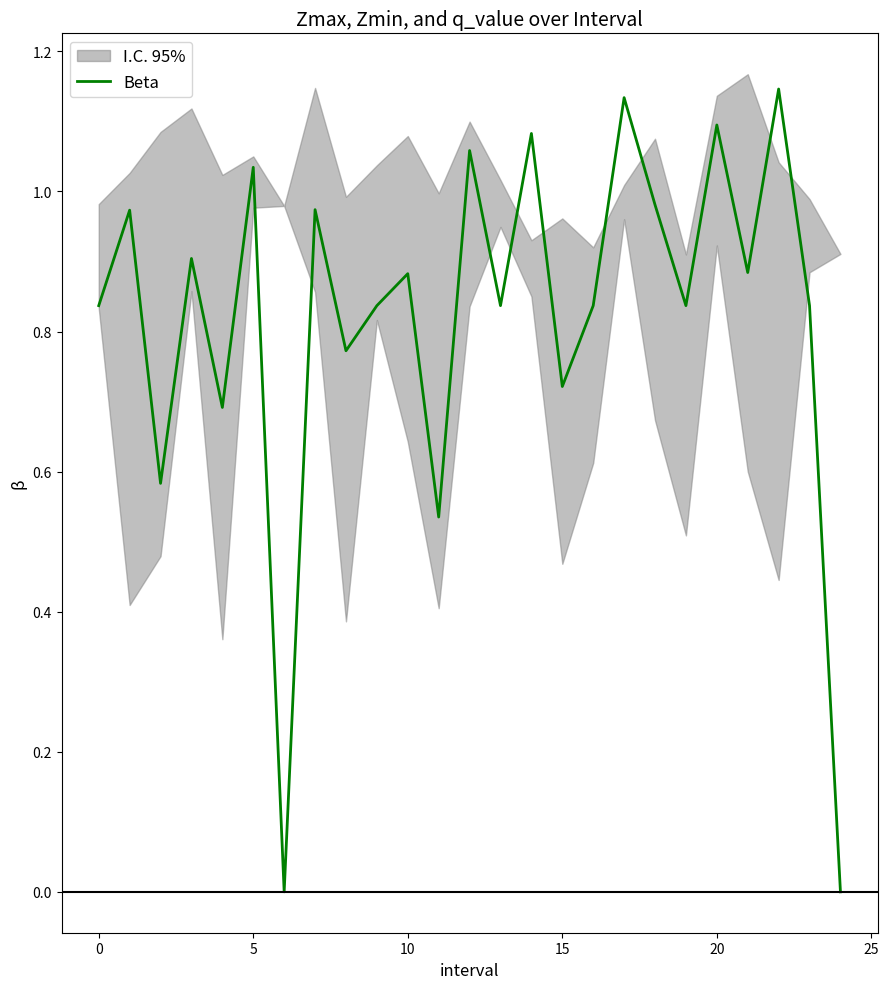

Which category has the highest value across all series?

22